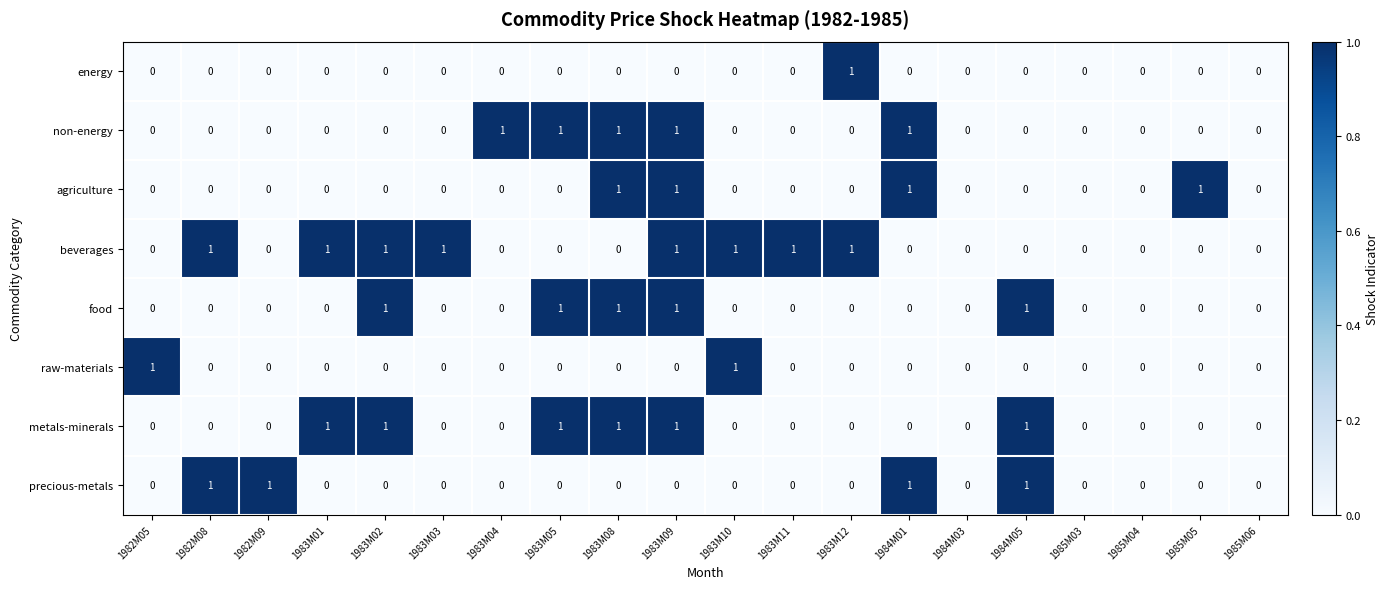

Is the value of precious-metals at 1985M06 greater than the value of non-energy at 1983M04?

No